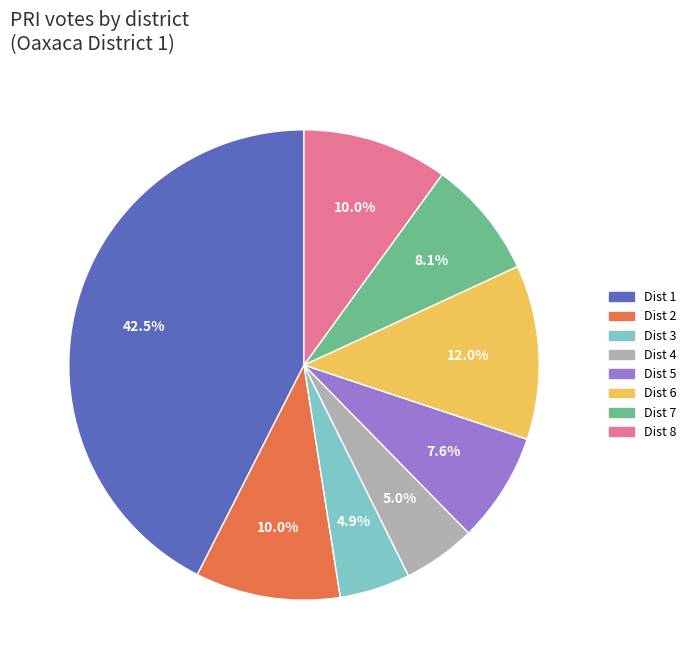

Does any single category account for the majority?

No